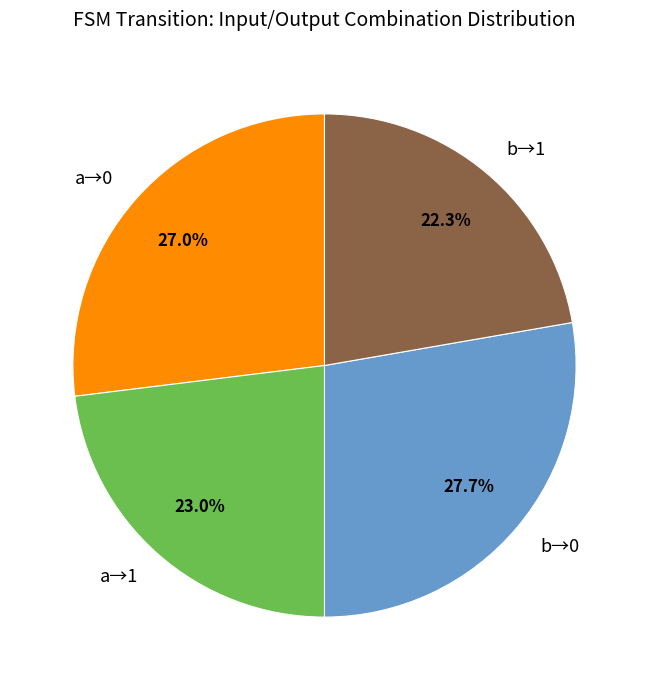

What is the smallest slice in the pie chart?

b→1